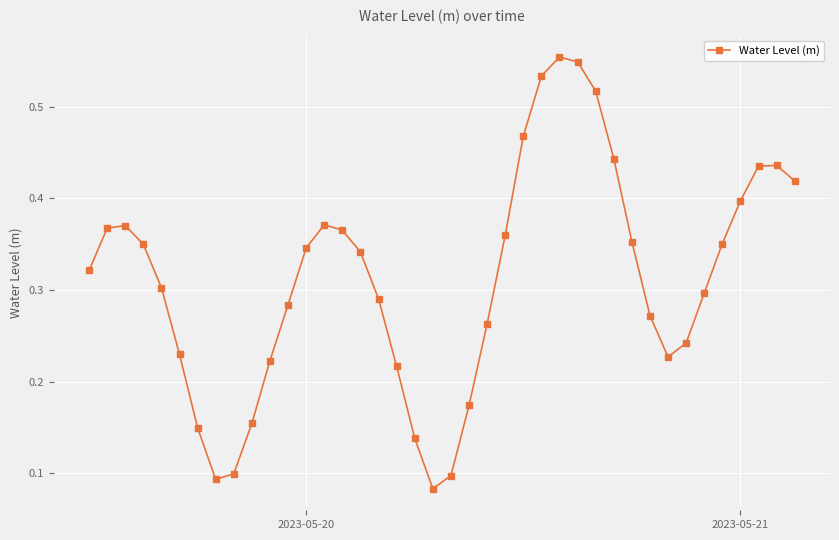

True or false: there are more than 2 points higher than both neighbors.

True